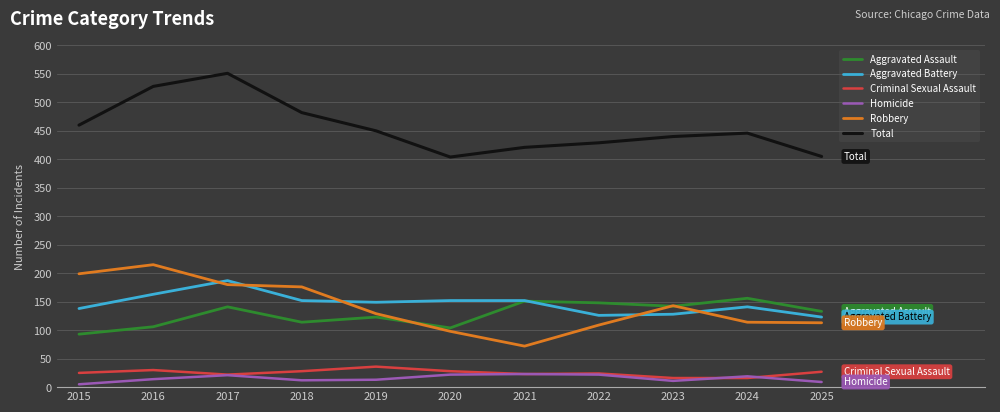

True or false: Robbery and Aggravated Battery intersect in this chart.

True